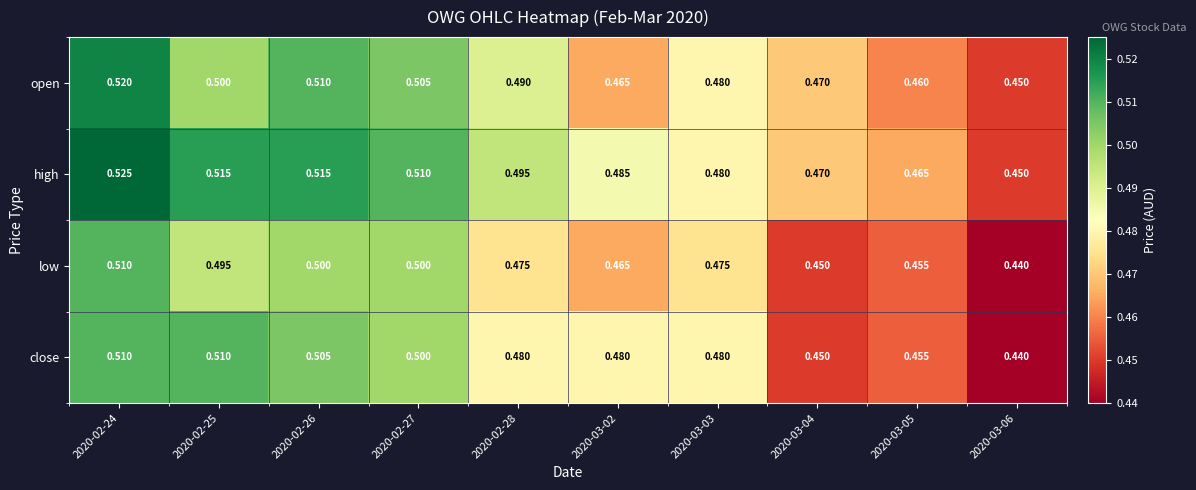

Which series has the largest total across all categories?

high